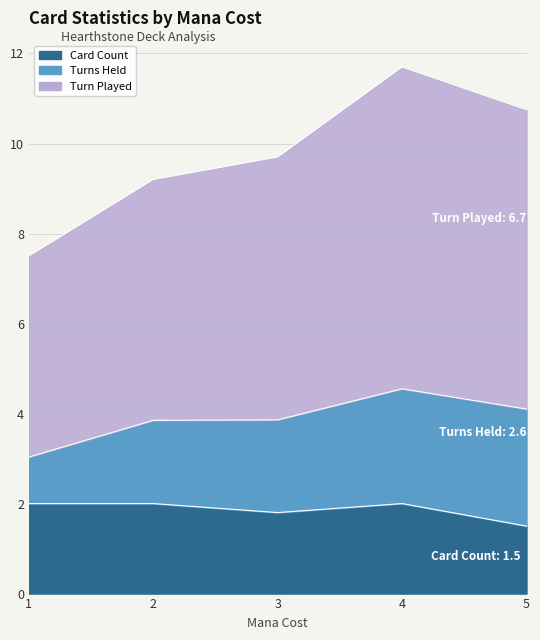

Rank the series by their maximum value, from highest to lowest.

Turn Played, Turns Held, Card Count